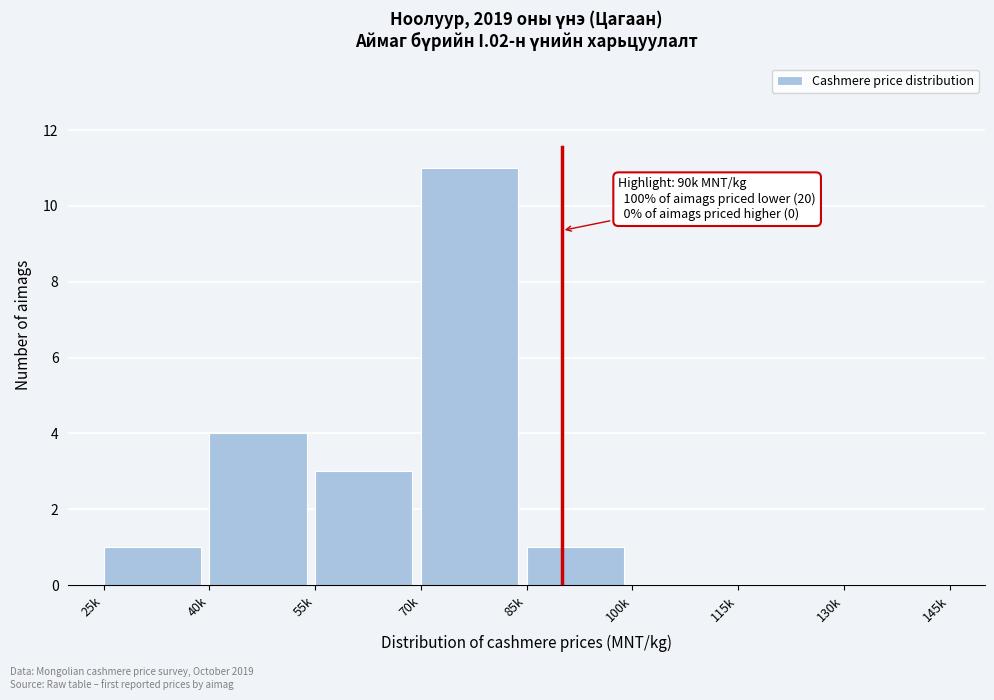

Reading left to right, transcribe all the data shown in this chart.

25k=1	40k=4	55k=3	70k=11	85k=1	100k=0	115k=0	130k=0